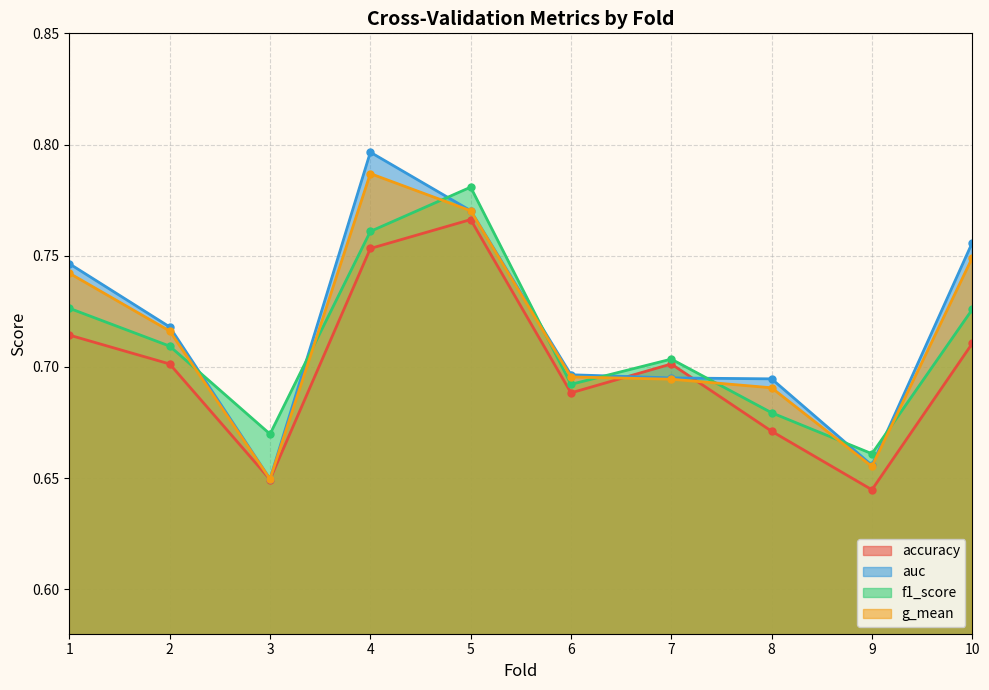

What is the sum of all auc values?

7.2